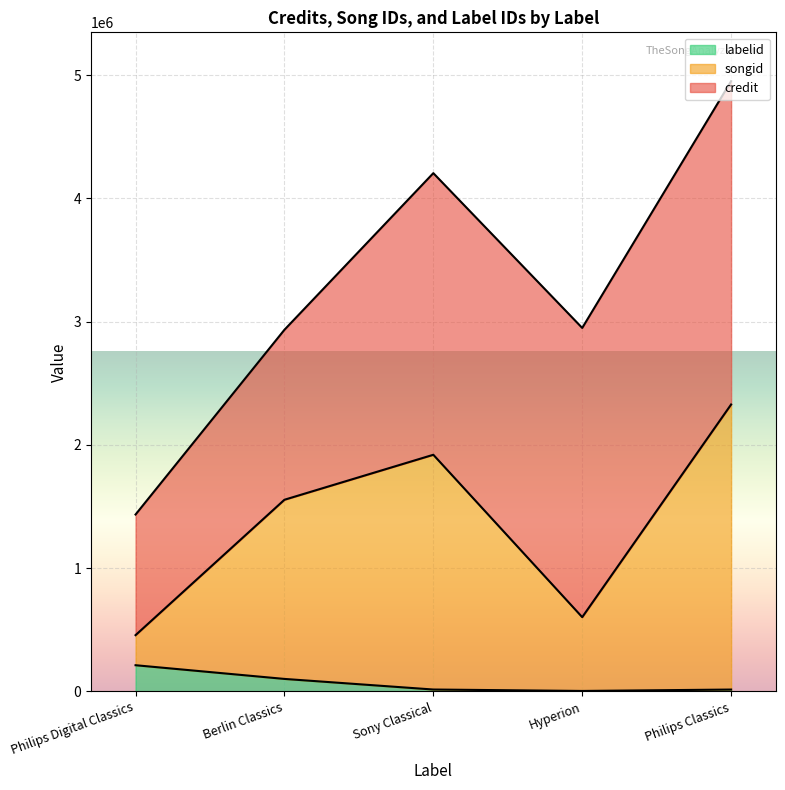

What is the label of the 5th point from the right?

Philips Digital Classics